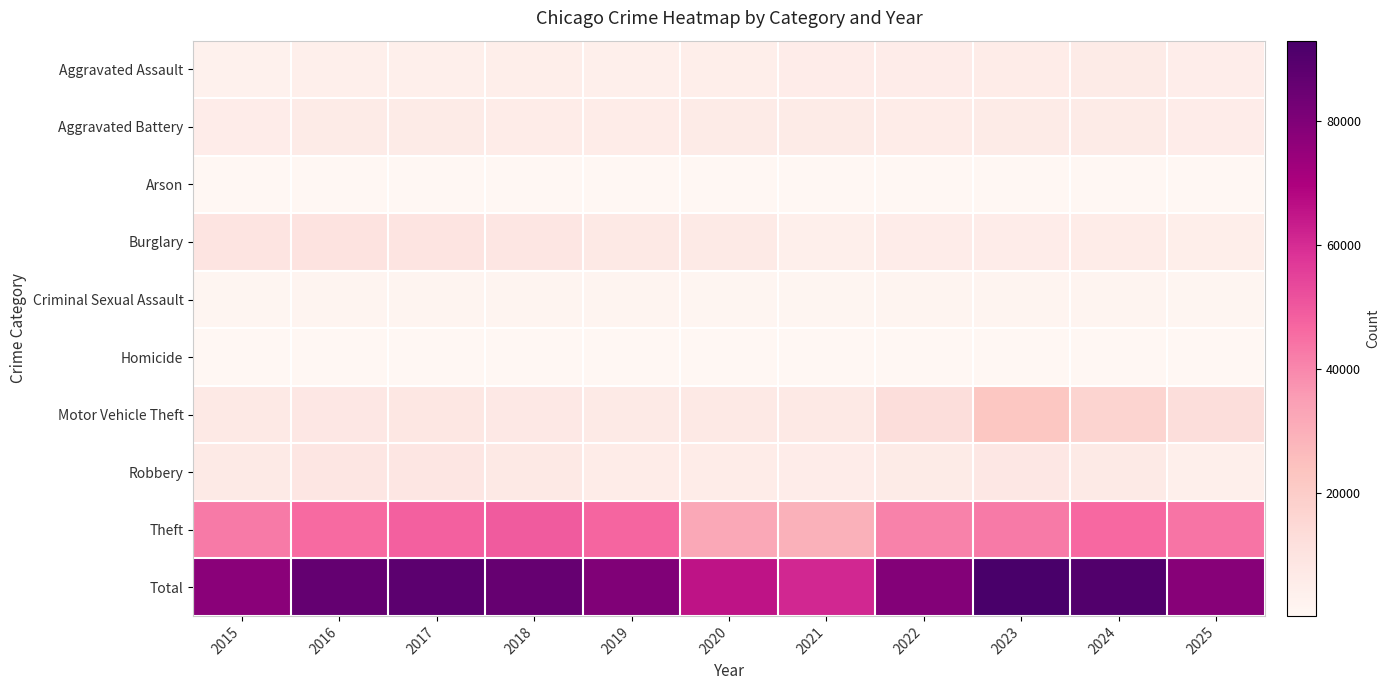

Which label corresponds to the smallest value in the chart?

2019